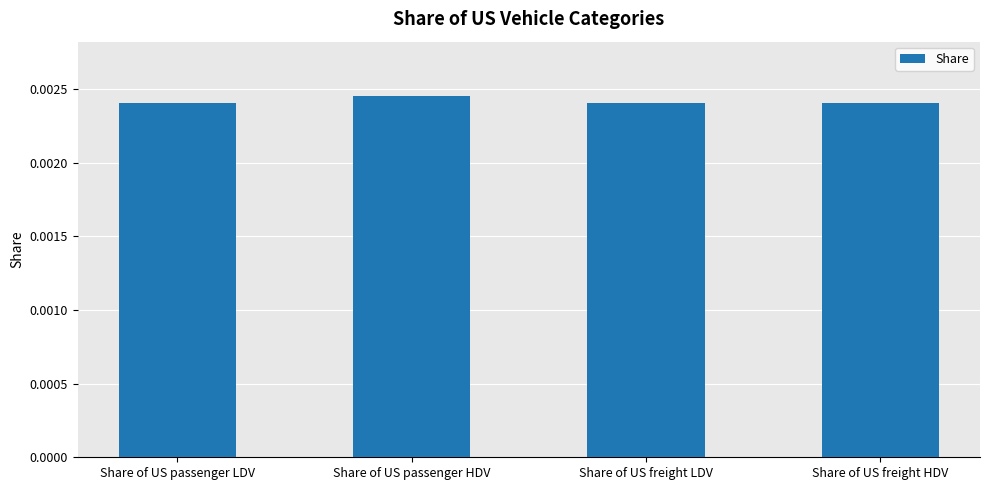

Count the values in the range 0 to 1.

4